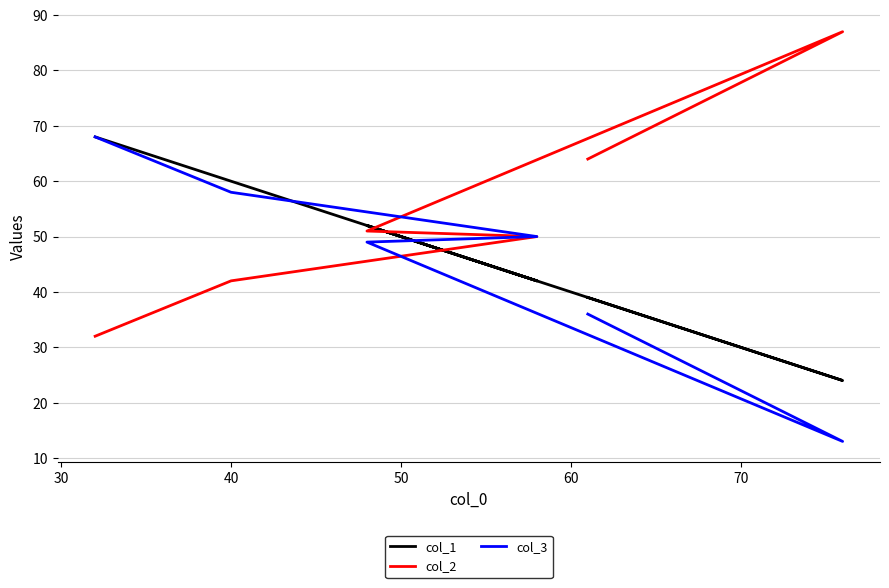

Which series changed the most between 40 and 60?

col_2